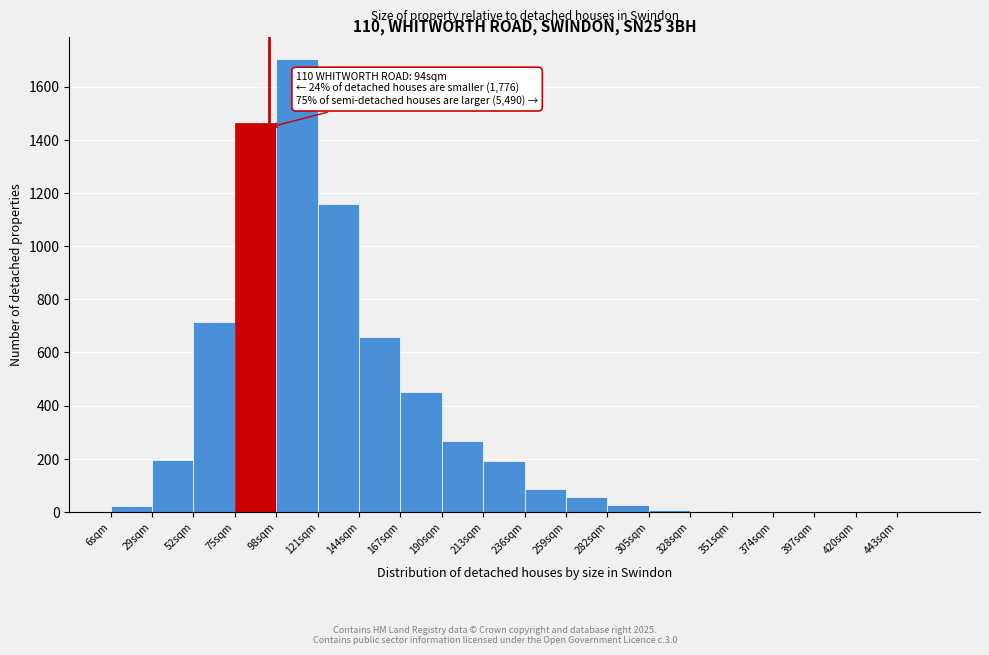

Over which range of the x-axis is the bar tallest?

98 to 121